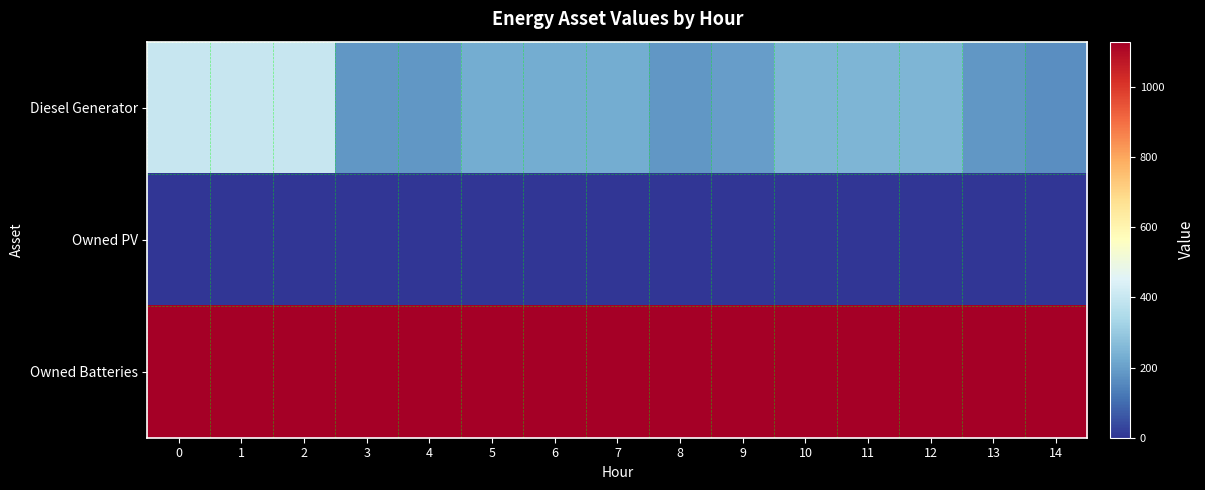

Rank the series at 8 from highest to lowest value.

Owned Batteries, Diesel Generator, Owned PV